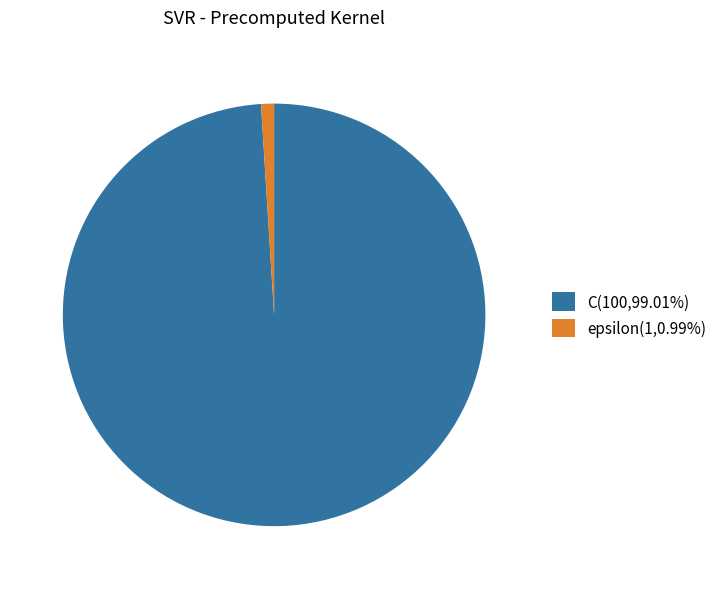

Is there a majority slice in this chart?

Yes